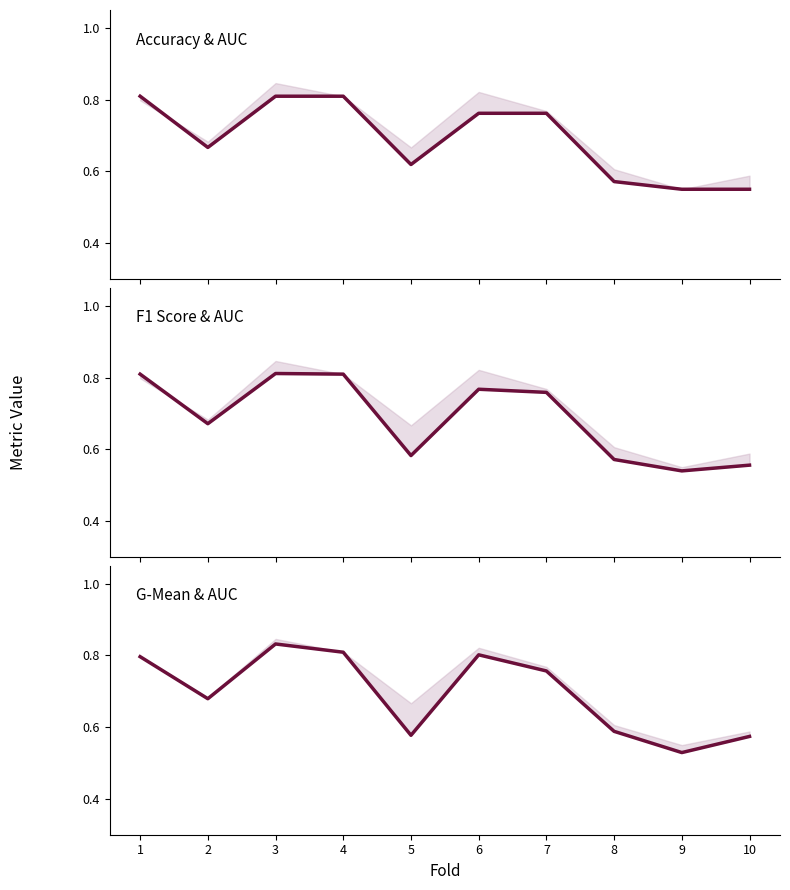

How many times do f1_score and g_mean cross each other?

7